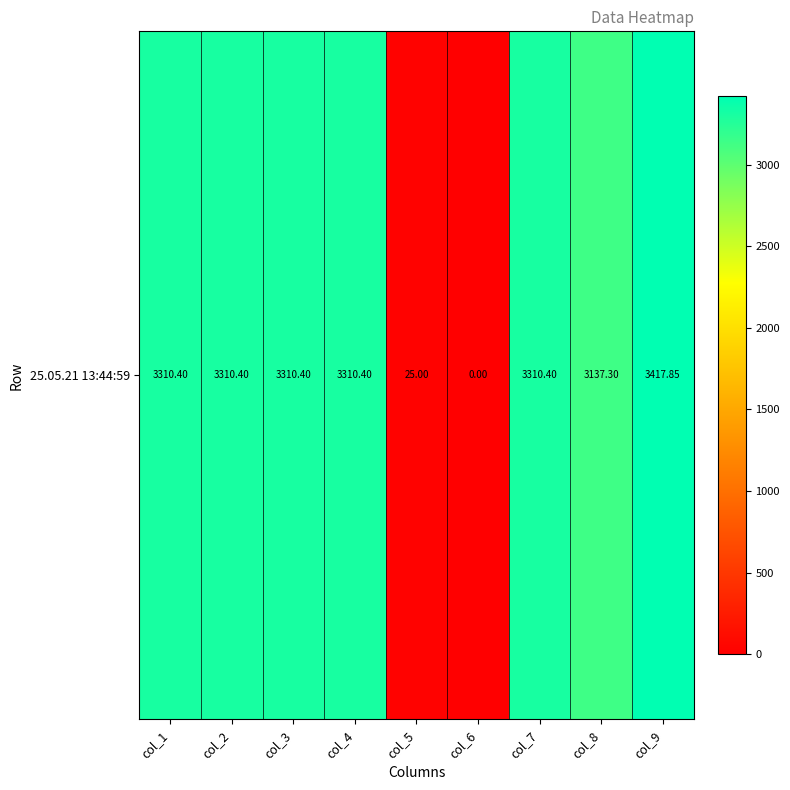

Which label corresponds to the smallest value in the chart?

col_6